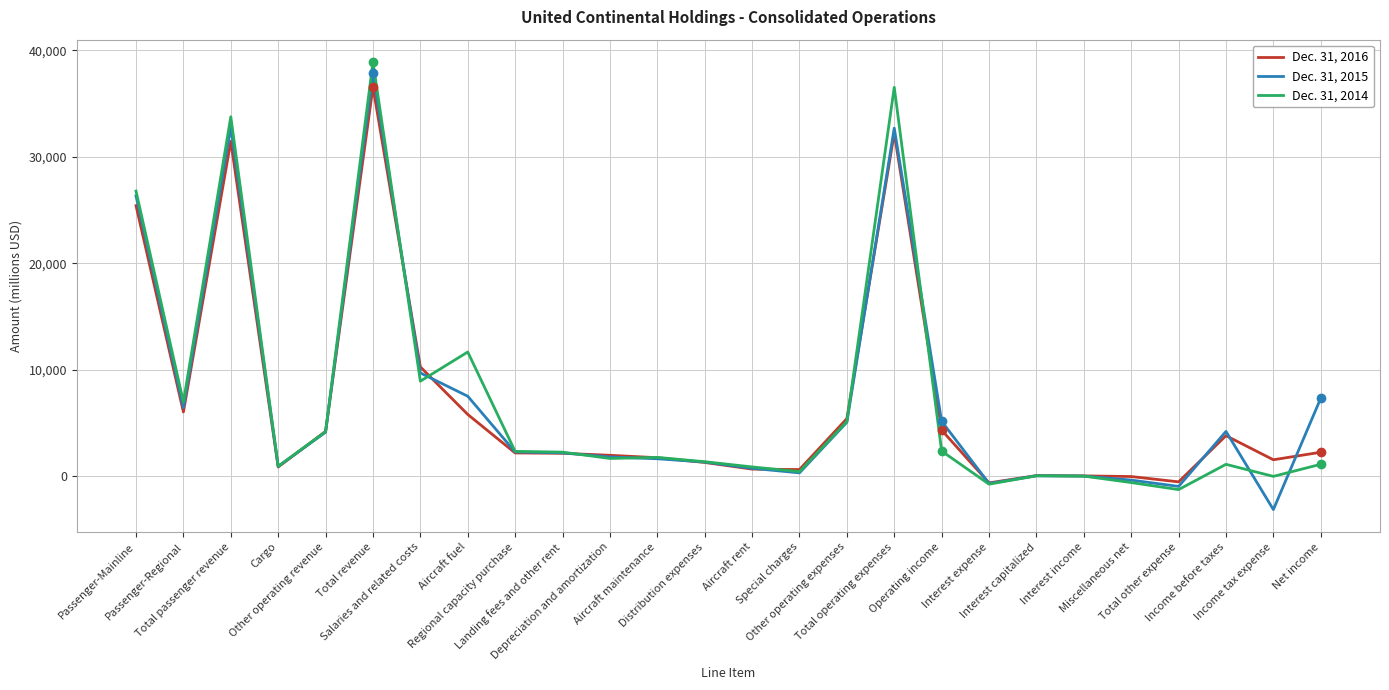

What is the minimum value shown in the chart?

-3121